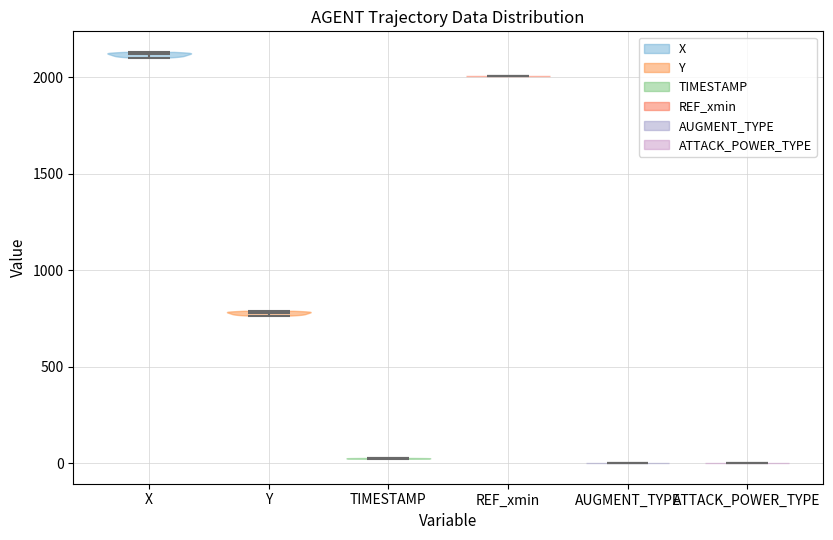

Reading left to right, read every violin against the y-axis: where its median line is, and the lowest and highest points it reaches. The values are not printed on the chart, so give them approximately, as read against the axis.

X: median line 2100, lowest point 2100, highest point 2150
Y: median line 800, lowest point 750, highest point 800
TIMESTAMP: median line 50, lowest point 0, highest point 50
REF_xmin: median line 2000, lowest point 2000, highest point 2000
AUGMENT_TYPE: median line 0, lowest point 0, highest point 0
ATTACK_POWER_TYPE: median line 0, lowest point 0, highest point 0